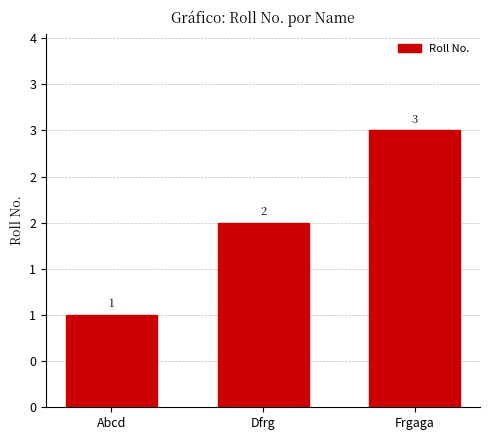

Are the bars horizontal?

No